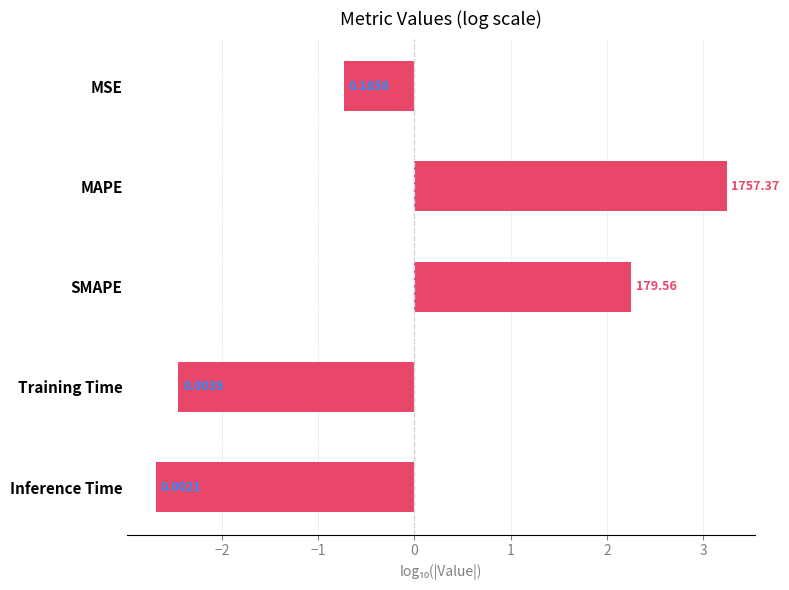

What is the difference between the maximum and second lowest values?

5.7